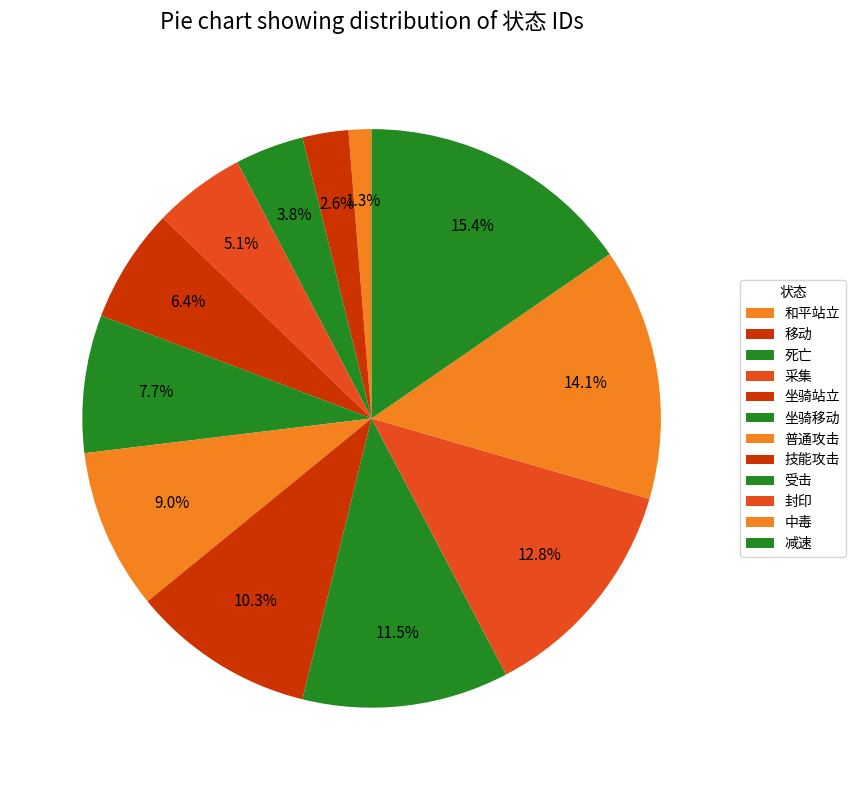

What portion of the pie excludes 坐骑站立?

93.6%